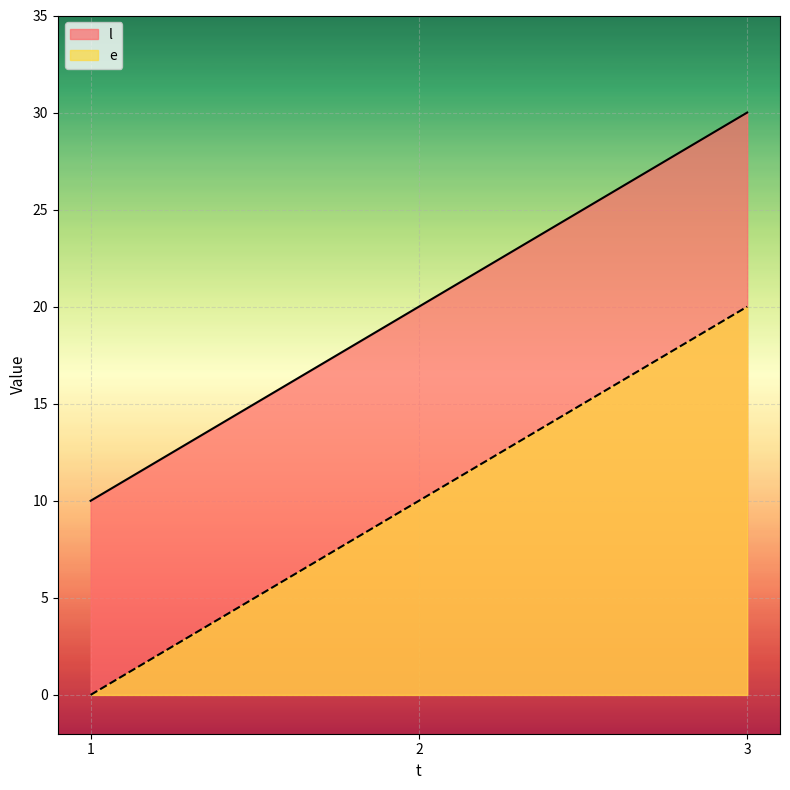

What is the sum of the l values at 3 and 1?

40